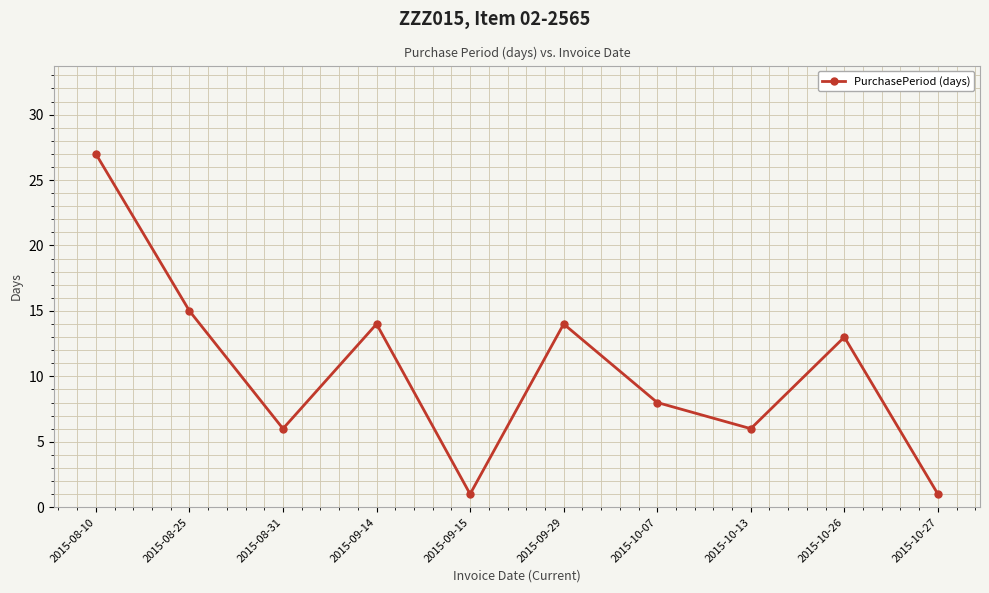

What is the change in value from 2015-08-31 to 2015-10-27?

-5